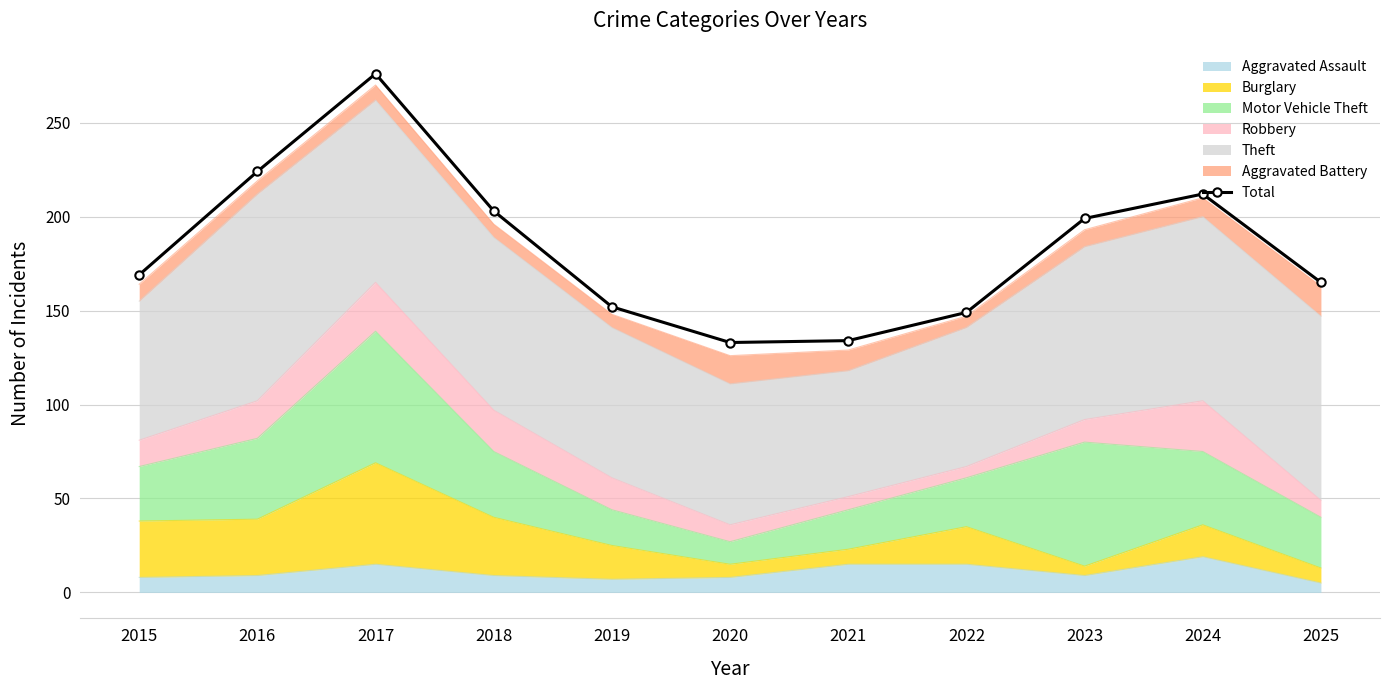

Count the number of values greater than 169.

5